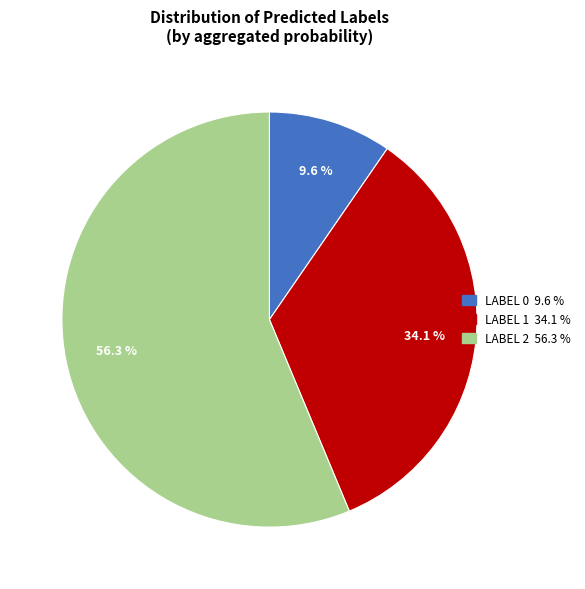

Is there a majority slice in this chart?

Yes